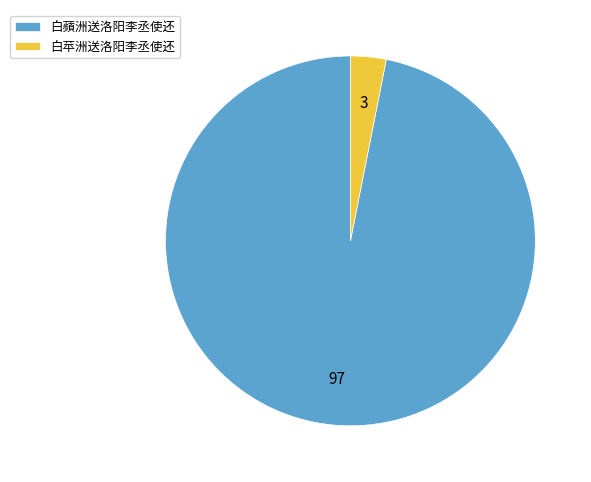

Is the sum of 白苹洲送洛阳李丞使还 and 白蘋洲送洛阳李丞使还 greater than half?

Yes